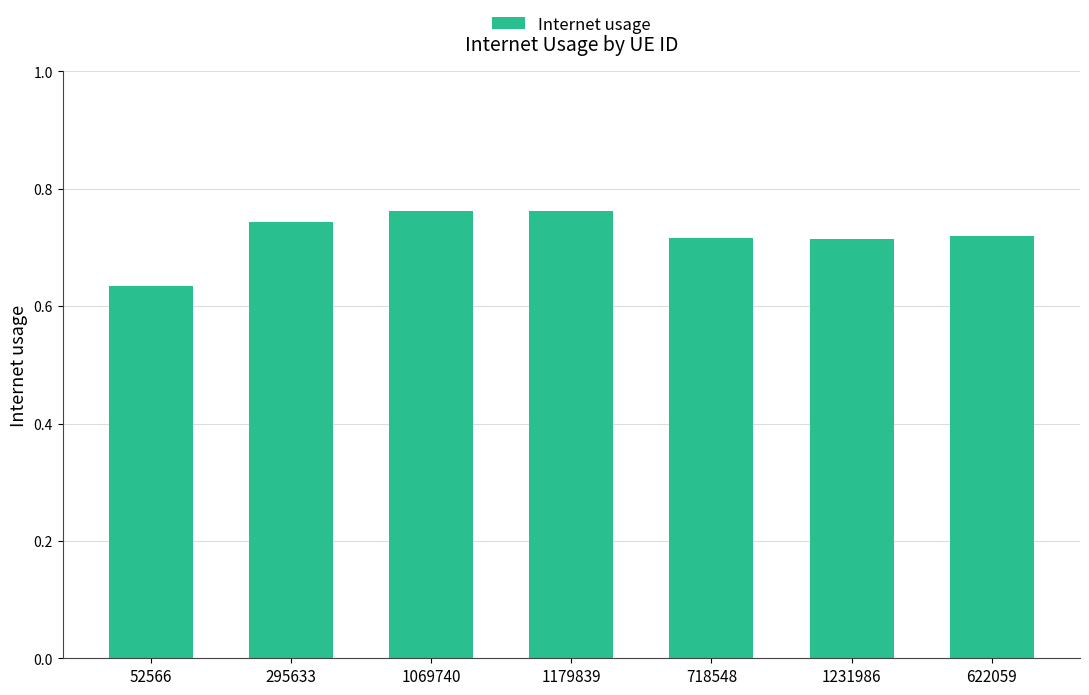

Where is the data nearest to the value 0?

52566